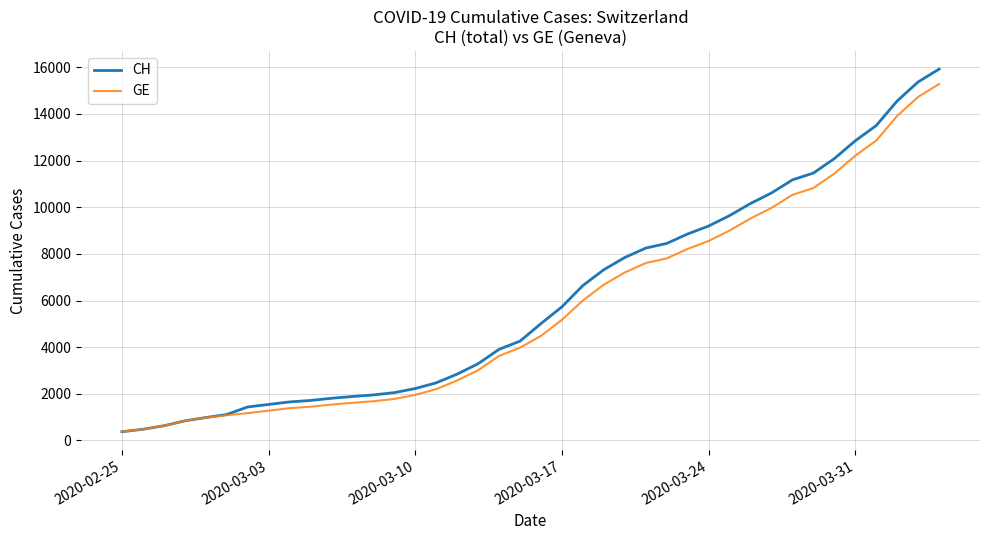

How many categories are shown in the chart?

40